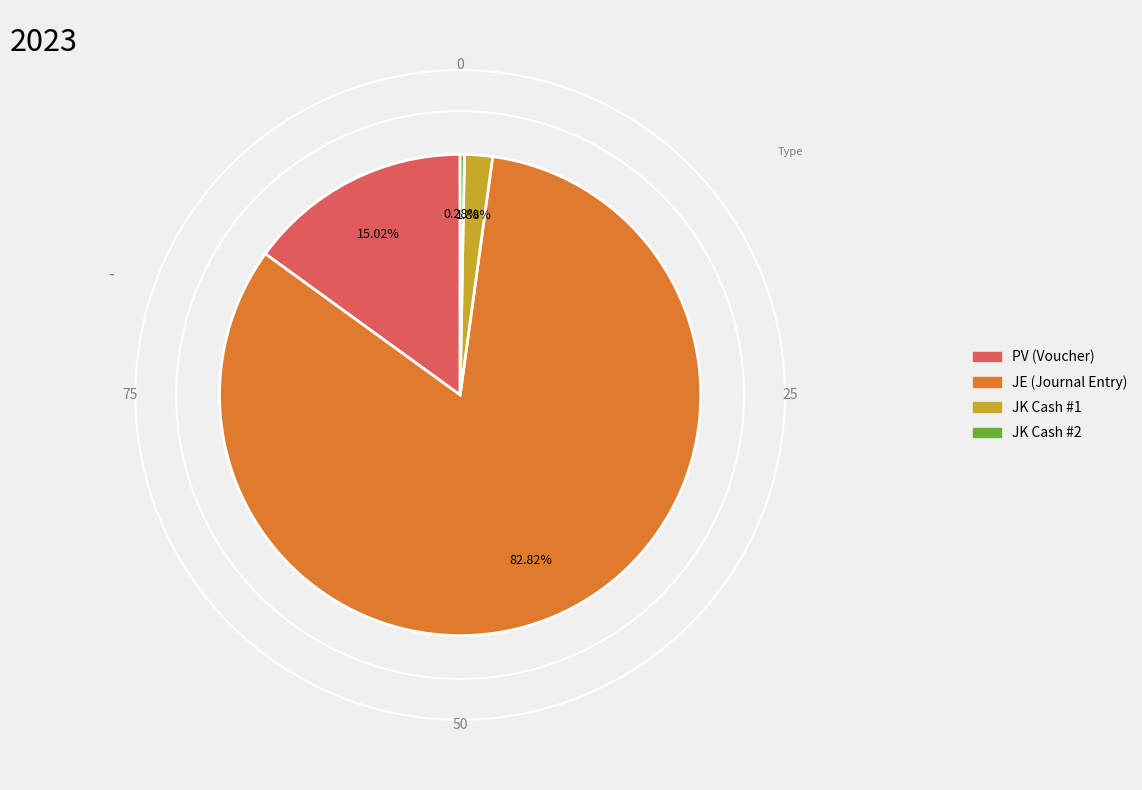

How many segments does this pie chart have?

4